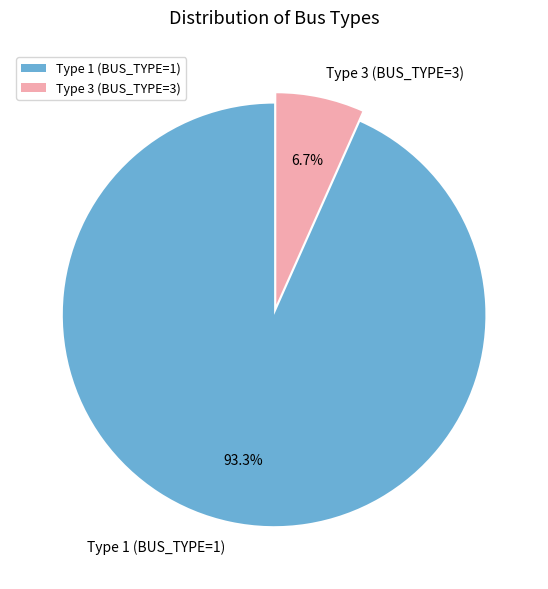

What is the total percentage of Type 3 (BUS_TYPE=3) and Type 1 (BUS_TYPE=1)?

100.0%